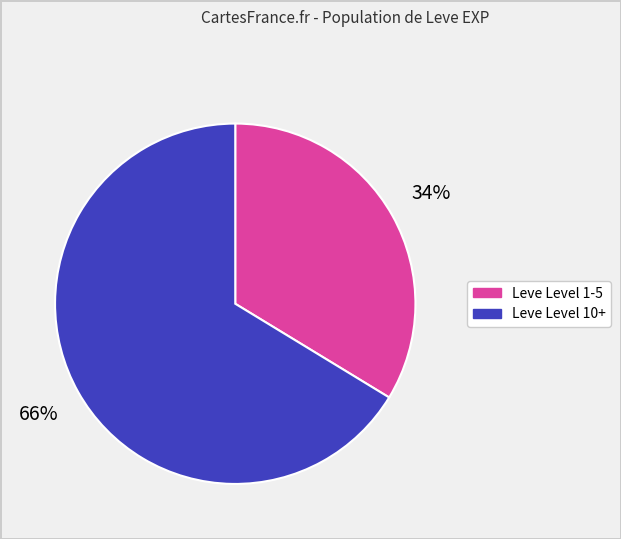

To the nearest percent, what is the average slice percentage?

50%